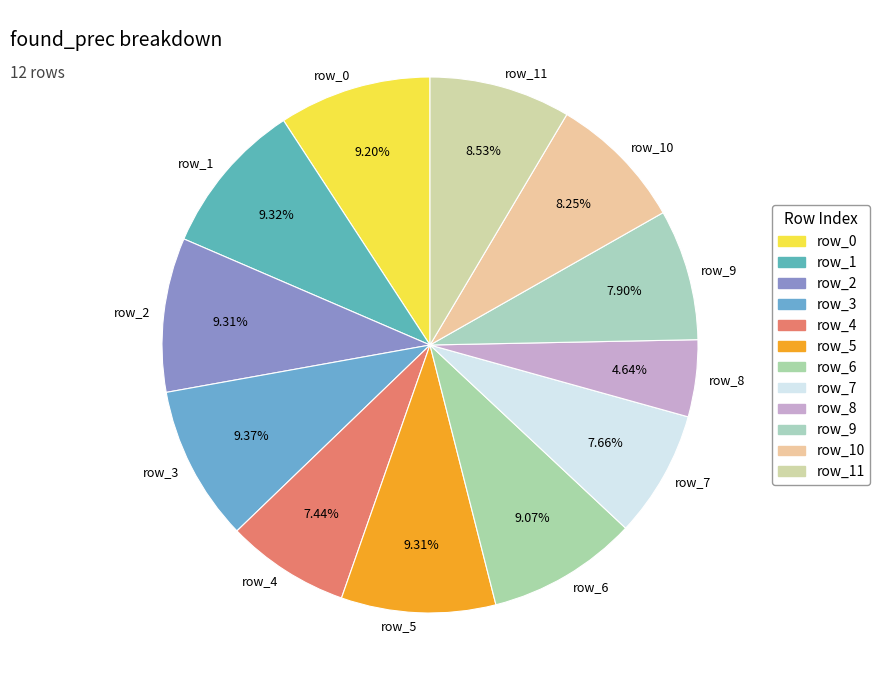

Is there a majority slice in this chart?

No